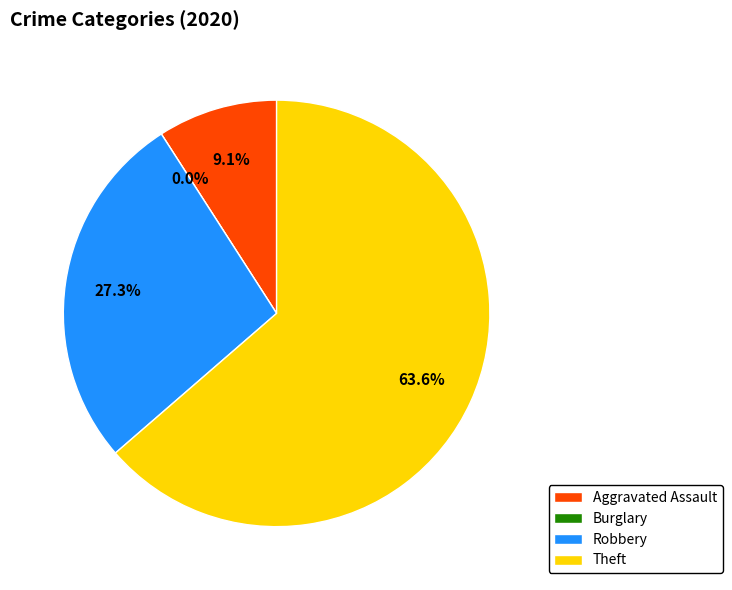

True or false: Robbery accounts for 17% of the total.

False